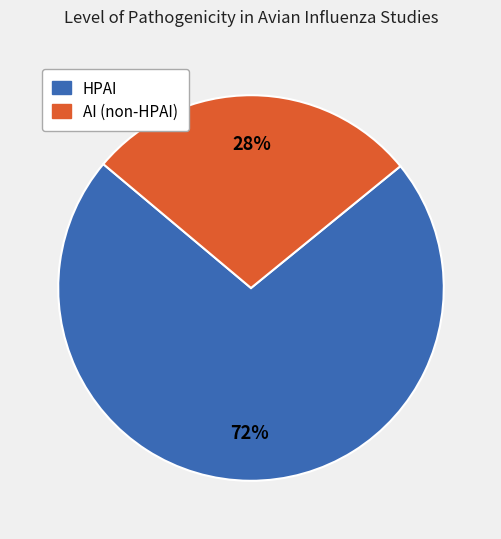

Does AI (non-HPAI) account for over 50% of the chart?

No